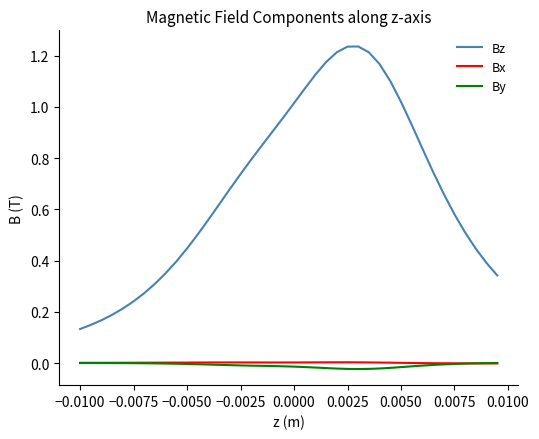

True or false: Bz and By cross at least once.

False